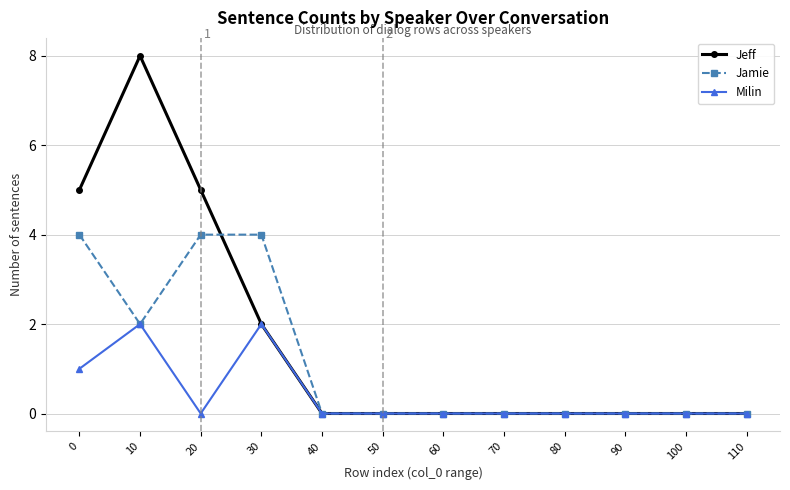

At which category does Milin reach its first local peak?

10